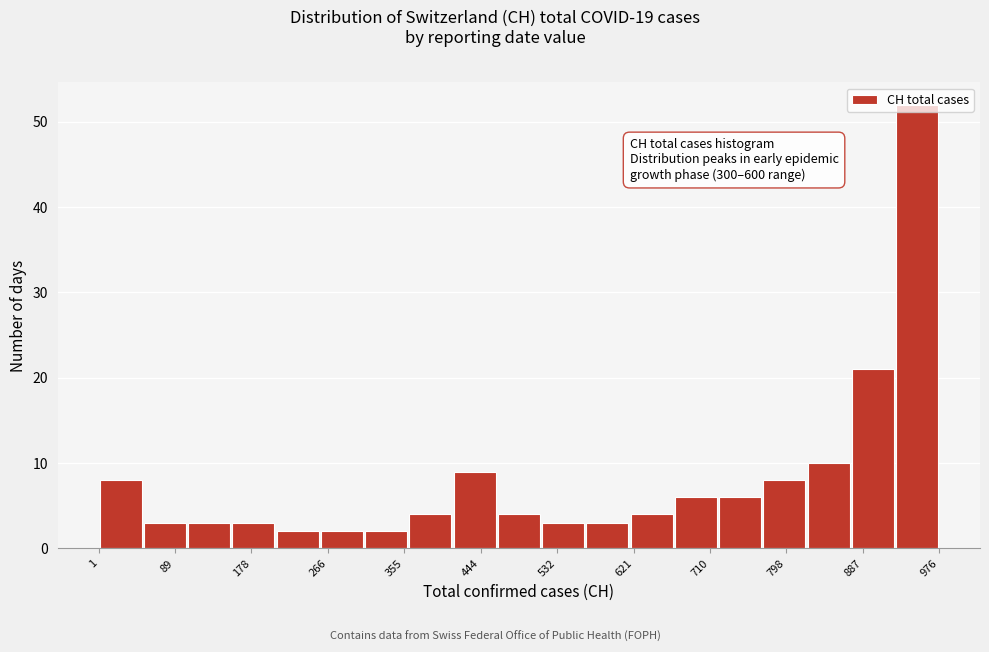

Over which range of the x-axis is the bar tallest?

920 to 980